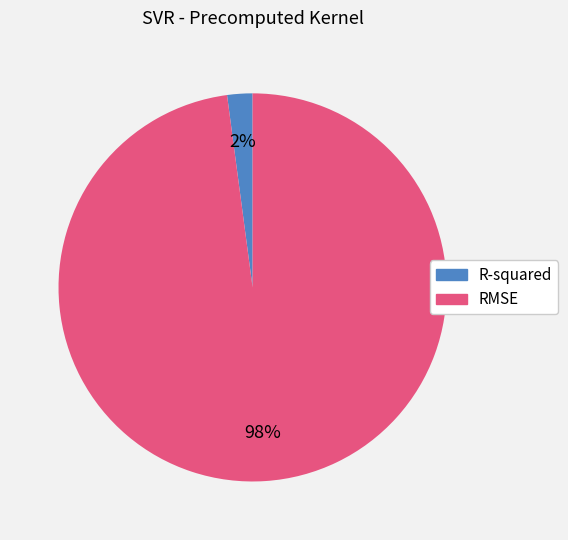

Which has a higher value, R-squared or RMSE?

RMSE